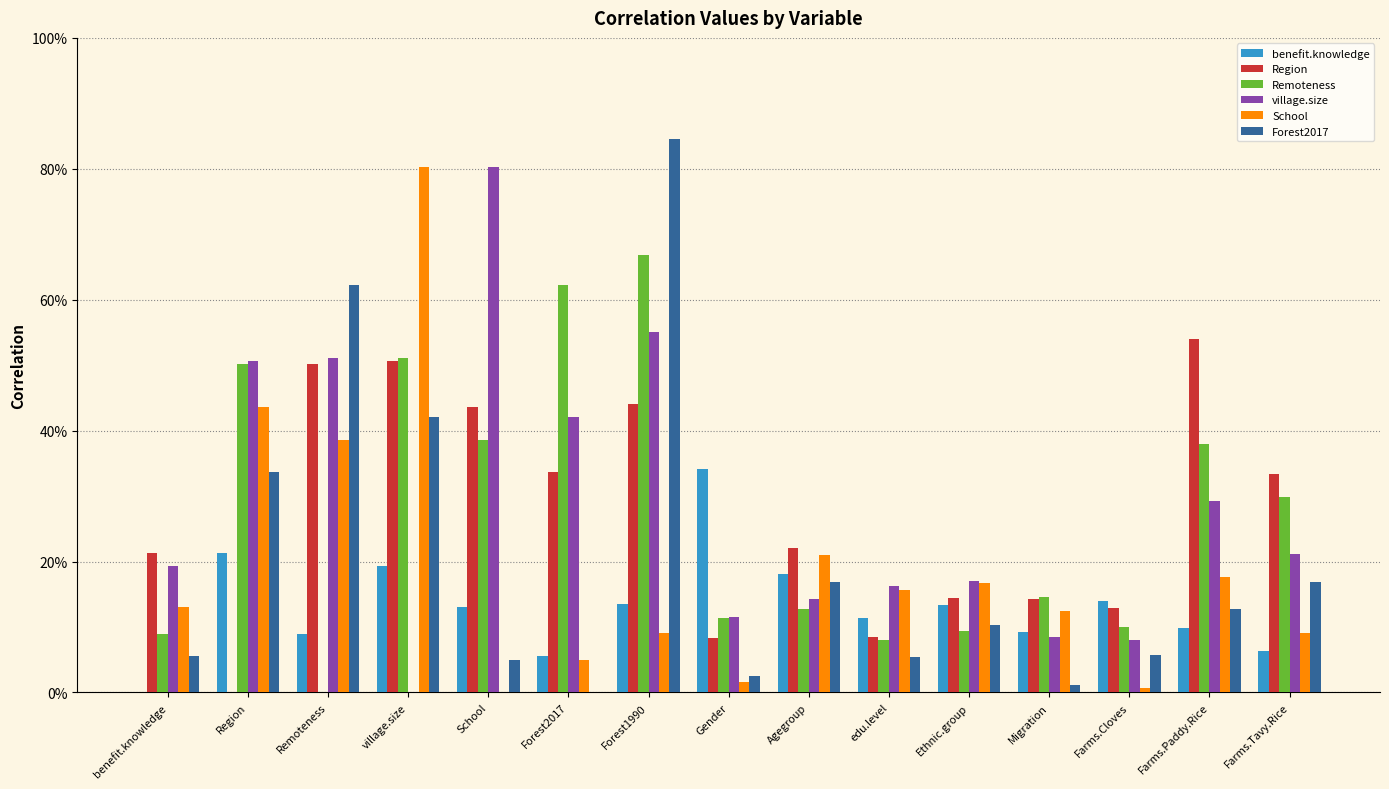

What are all the series names shown in the legend?

benefit.knowledge, Region, Remoteness, village.size, School, Forest2017